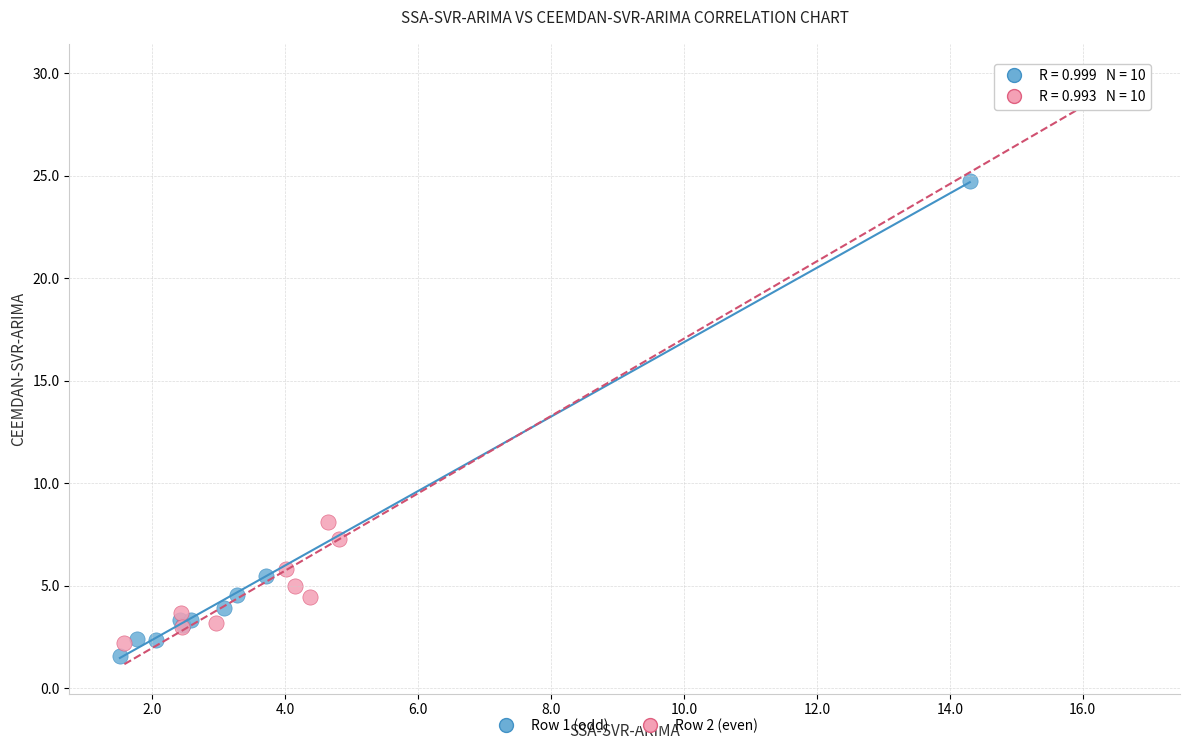

Which series contains the highest Y value?

Row 2 (even)